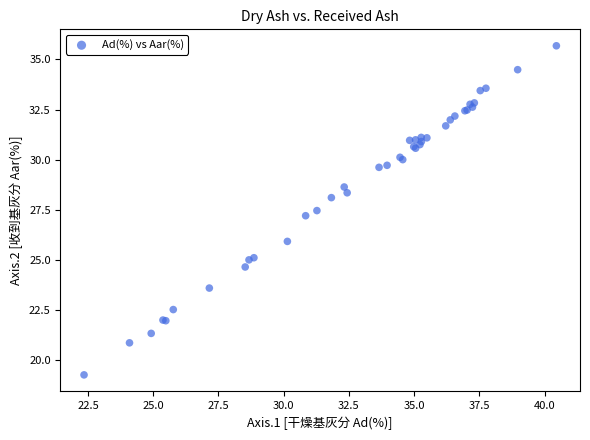

What Y value in the scatter plot is closest to 27?

27.2